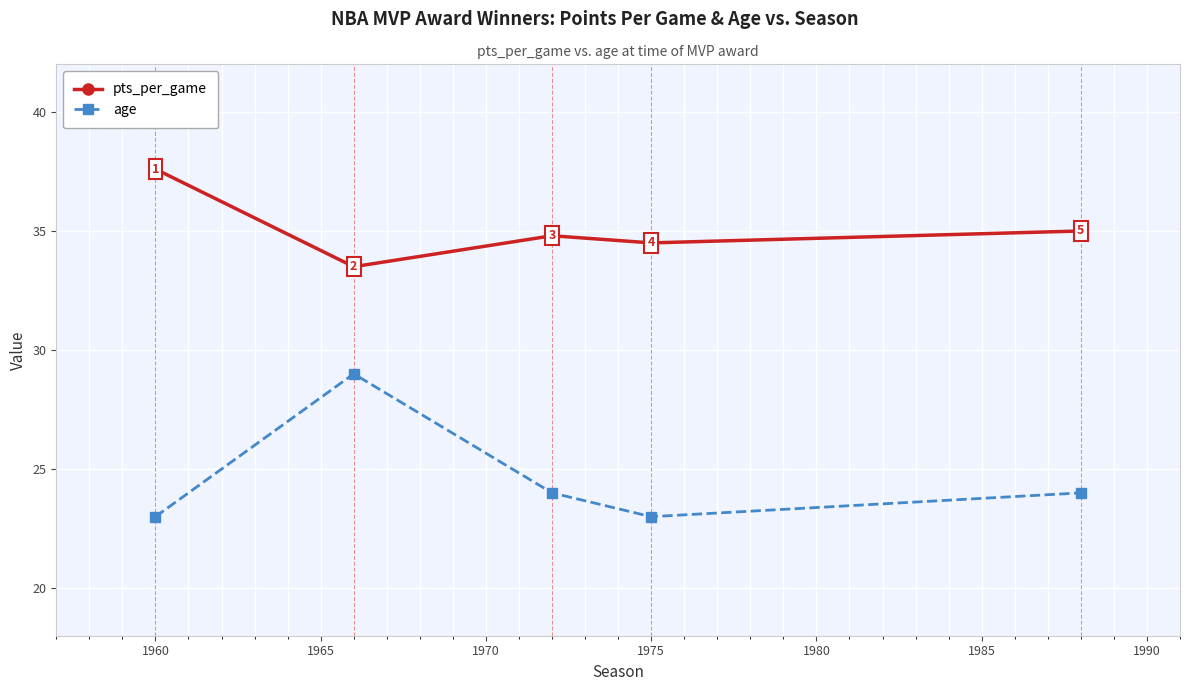

Rank the series by their average value, from lowest to highest.

age, pts_per_game